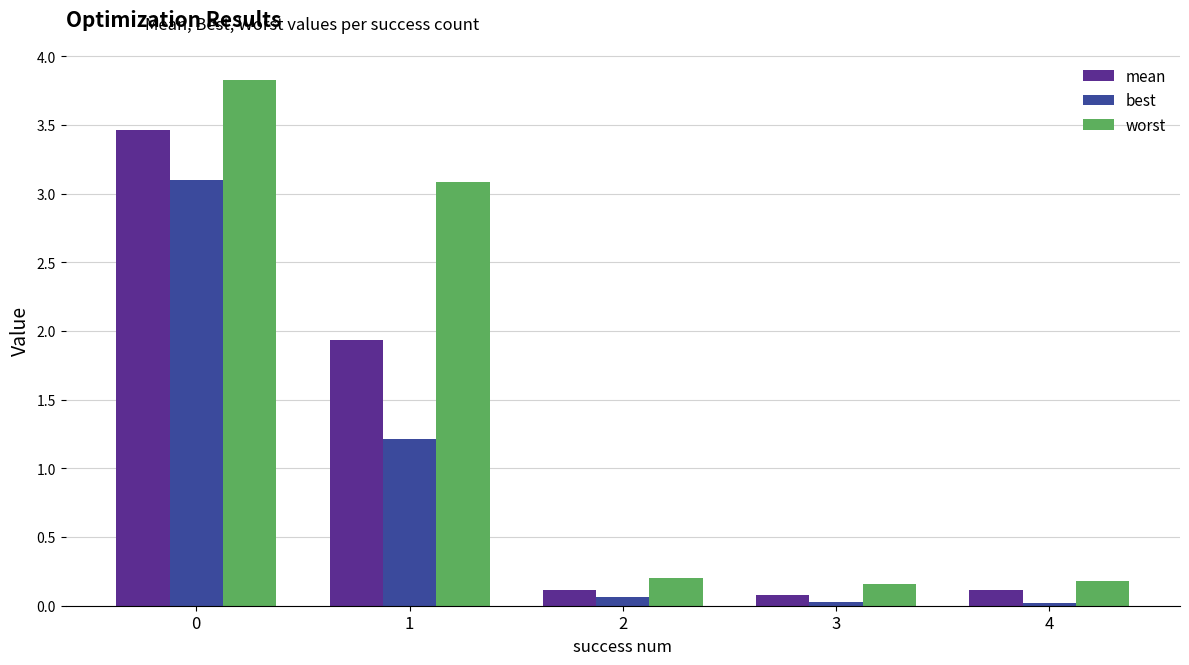

What is the difference between the maximum and minimum values in the mean series?

3.4